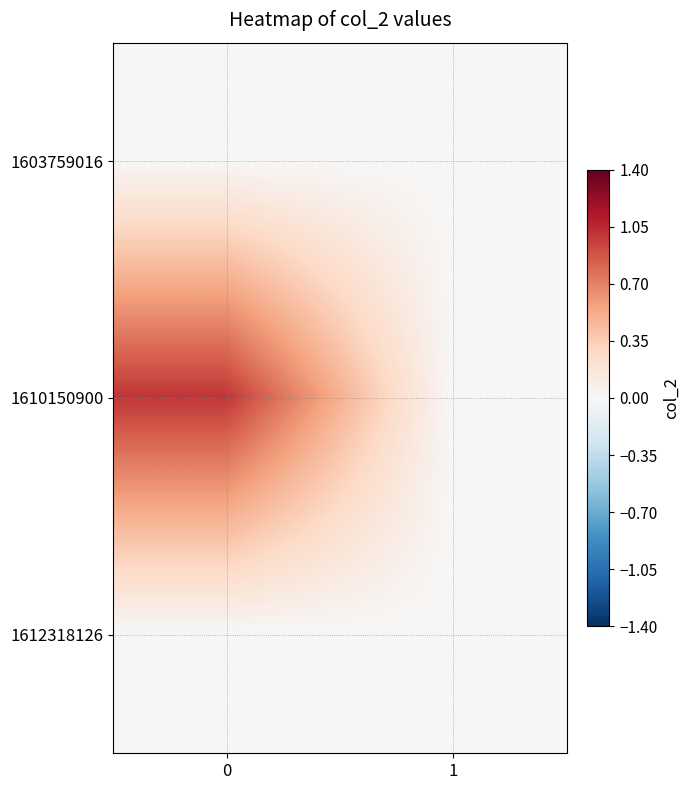

Which series has the widest spread of values?

1610150900